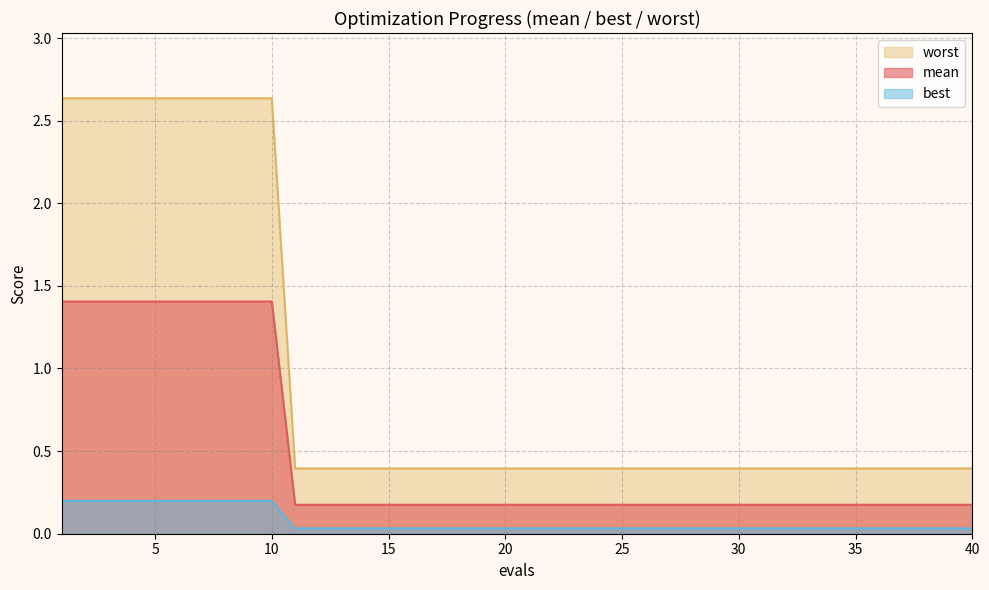

Does the chart have visible grid lines?

Yes